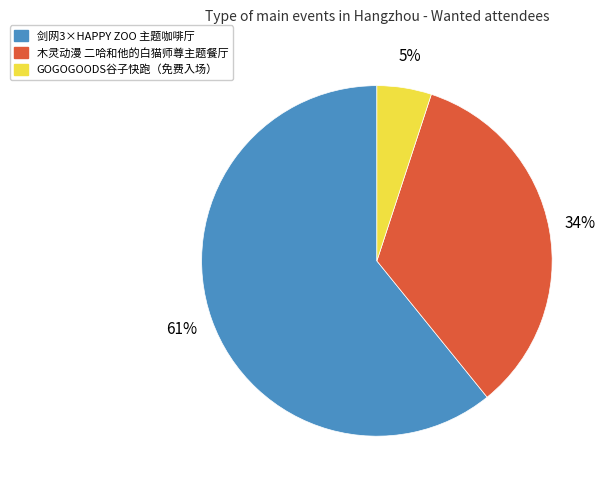

Which slice is the smallest?

GOGOGOODS谷子快跑（免费入场）